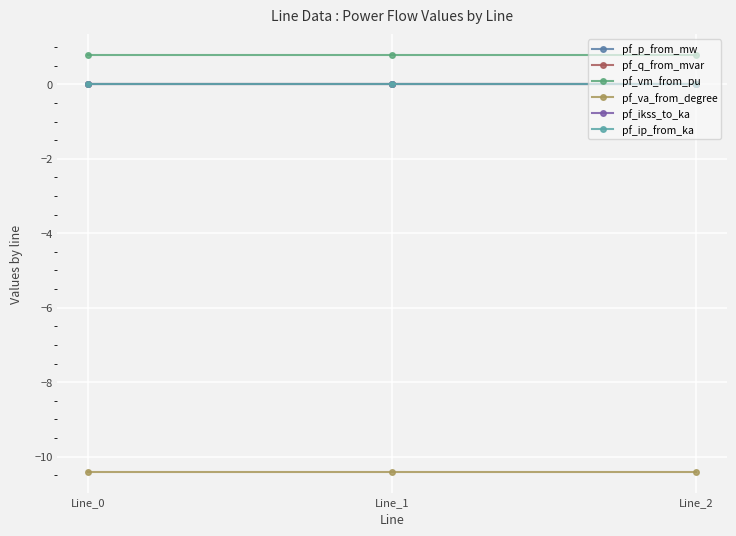

Which category has the highest value across all series?

Line_1